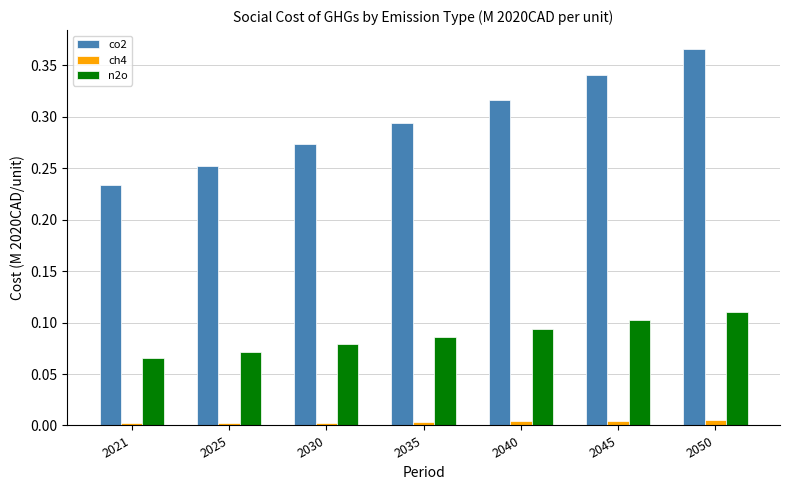

How many groups of bars are there?

7